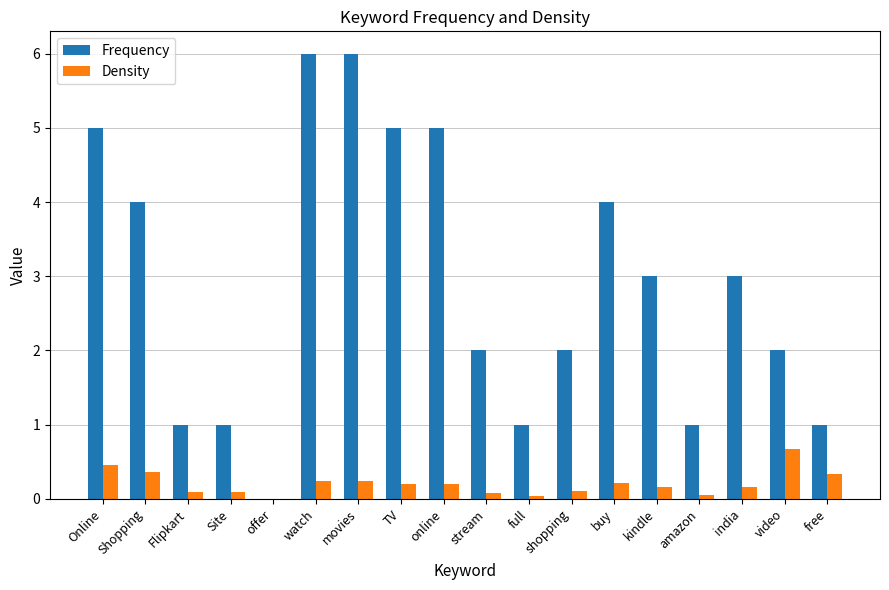

Are the bars horizontal?

No